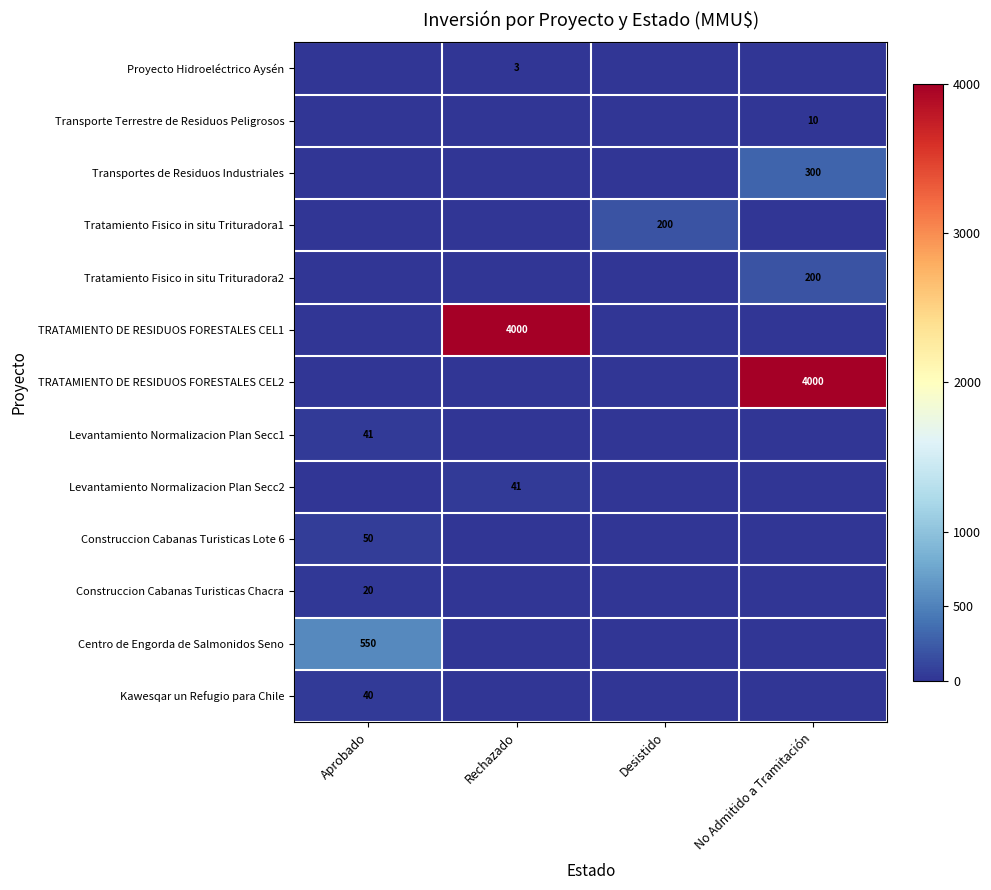

How many values in the Centro de Engorda de Salmonidos Seno series exceed 0?

1